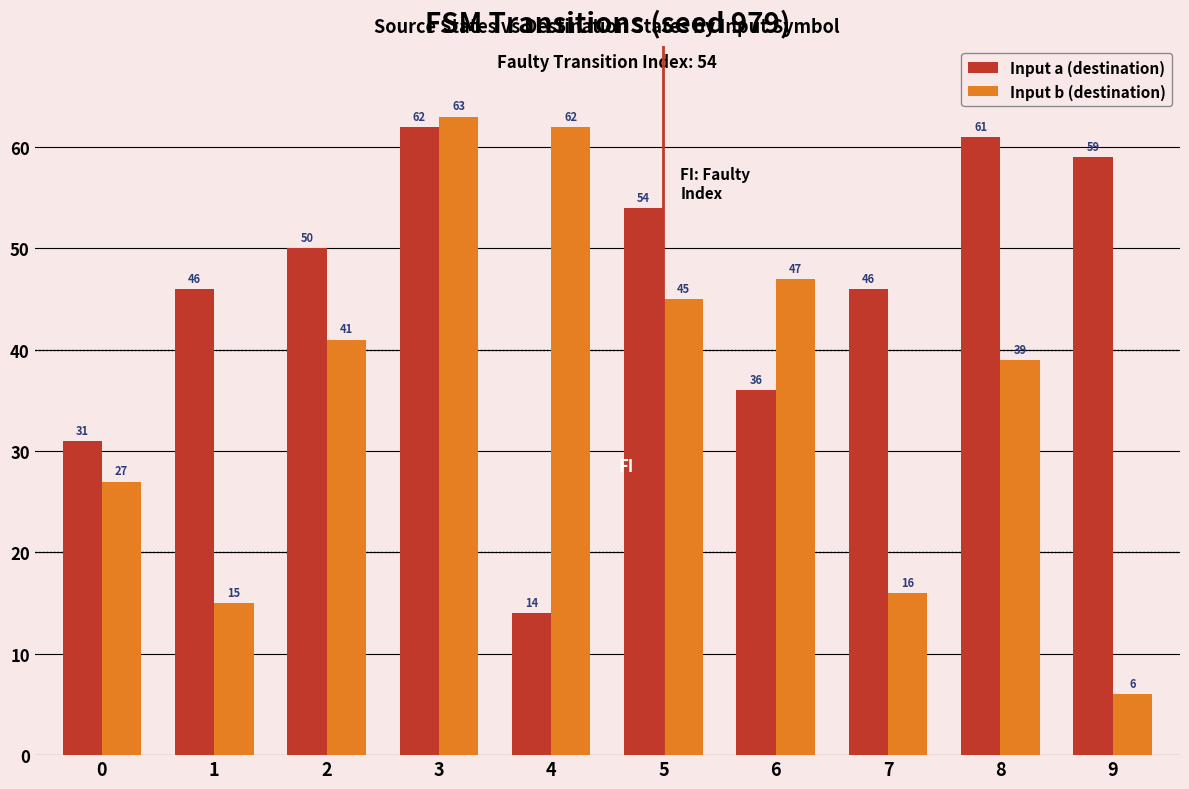

Reading left to right, list all the values displayed in this chart.

Input a (destination): 0=31	1=46	2=50	3=62	4=14	5=54	6=36	7=46	8=61	9=59
Input b (destination): 0=27	1=15	2=41	3=63	4=62	5=45	6=47	7=16	8=39	9=6